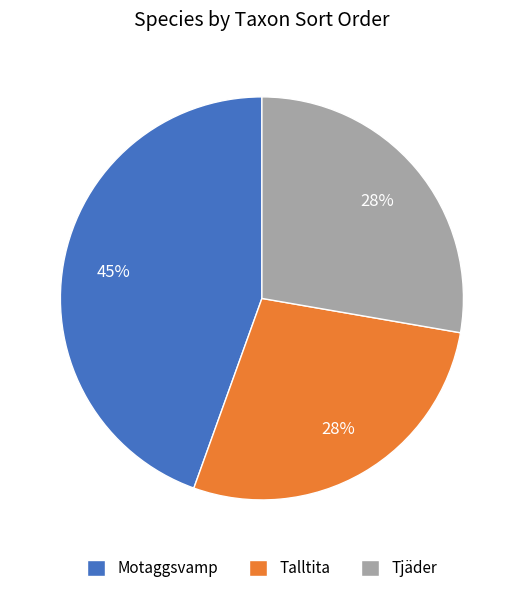

Is there any slice that represents more than half of the pie?

No